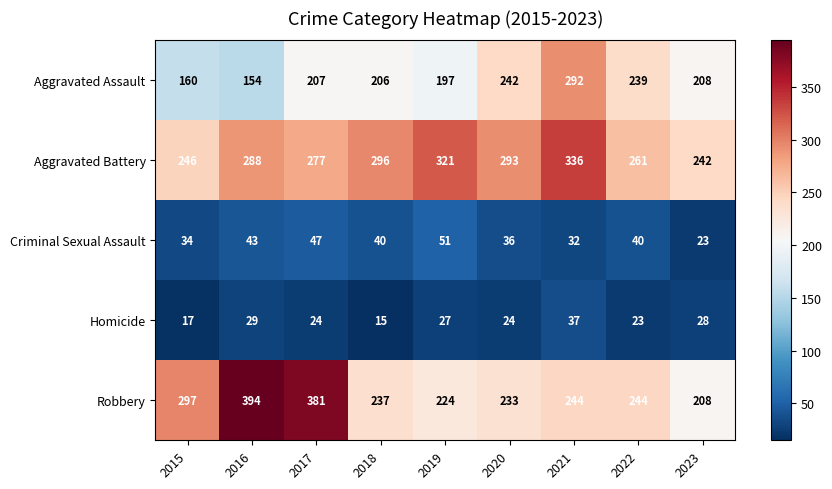

Is it true that Homicide equals 41 at 2016?

False